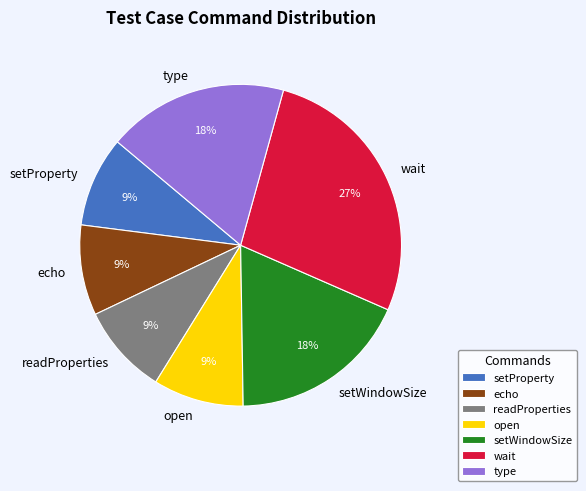

Is the sum of wait and type greater than half?

No